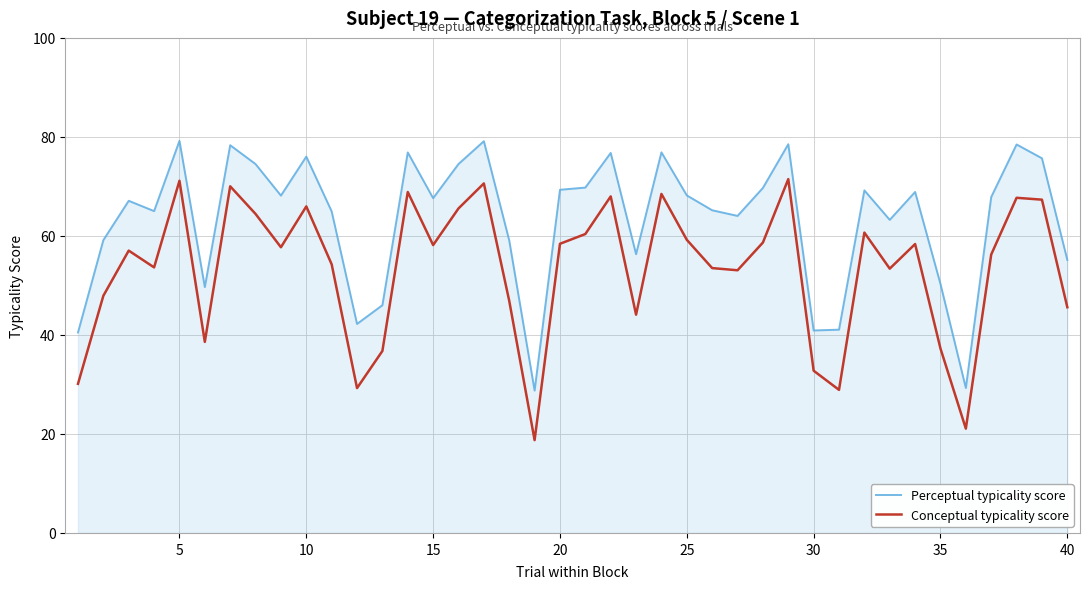

Which series has the largest total across all categories?

Perceptual typicality score